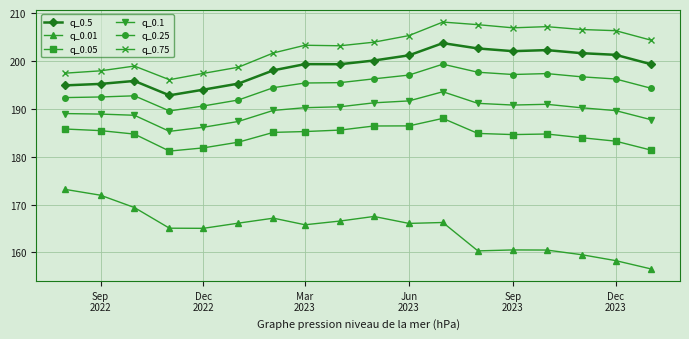

True or false: q_0.1 has more than 0 points higher than both neighbors.

True